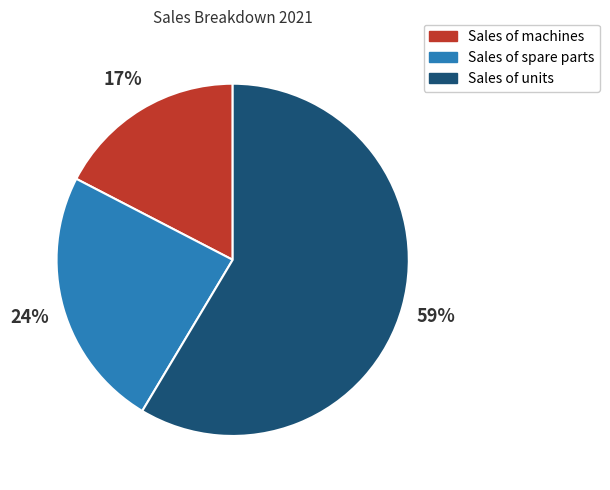

What is the smallest slice in the pie chart?

Sales of machines